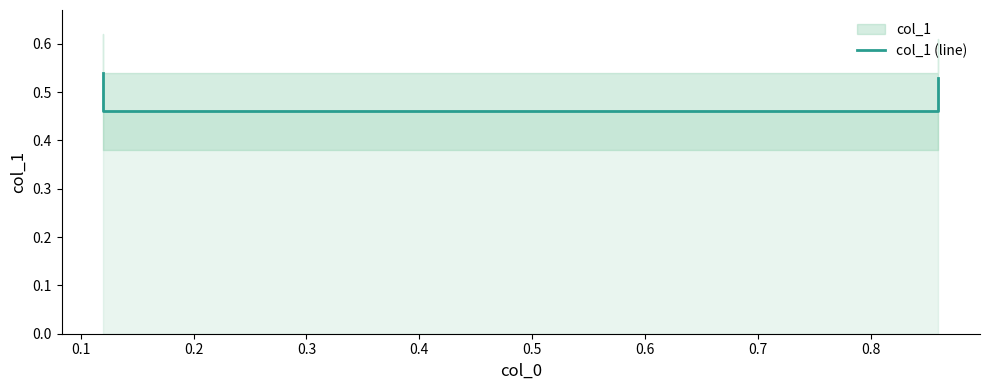

What is the difference between the second highest and minimum values?

0.1